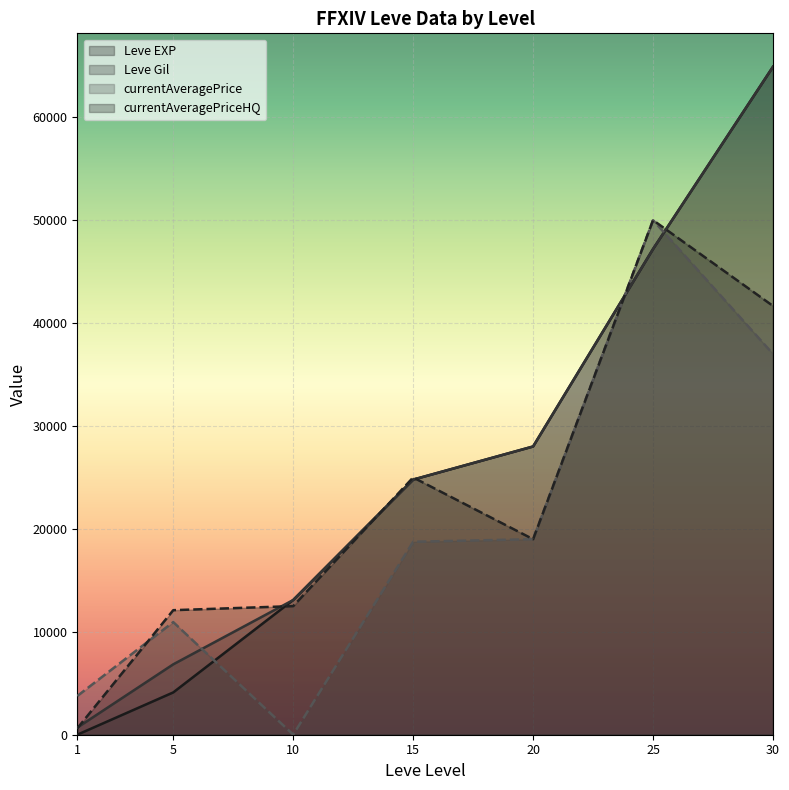

Which category has the lowest value in the currentAveragePrice series?

10